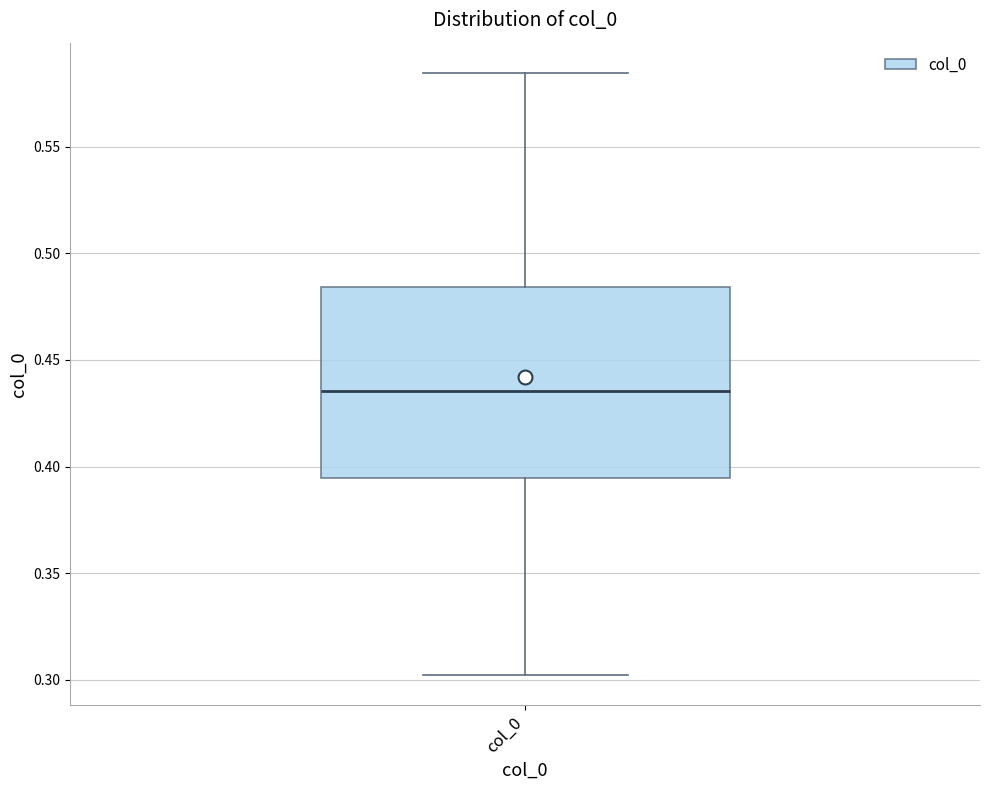

Transcribe this box plot: give where the median line is, the range the box spans, and where the two whiskers end, as read against the y-axis. The values are not printed on the chart, so give them approximately, as read against the axis.

median 0.435, box 0.395 to 0.485, whiskers 0.300 to 0.585